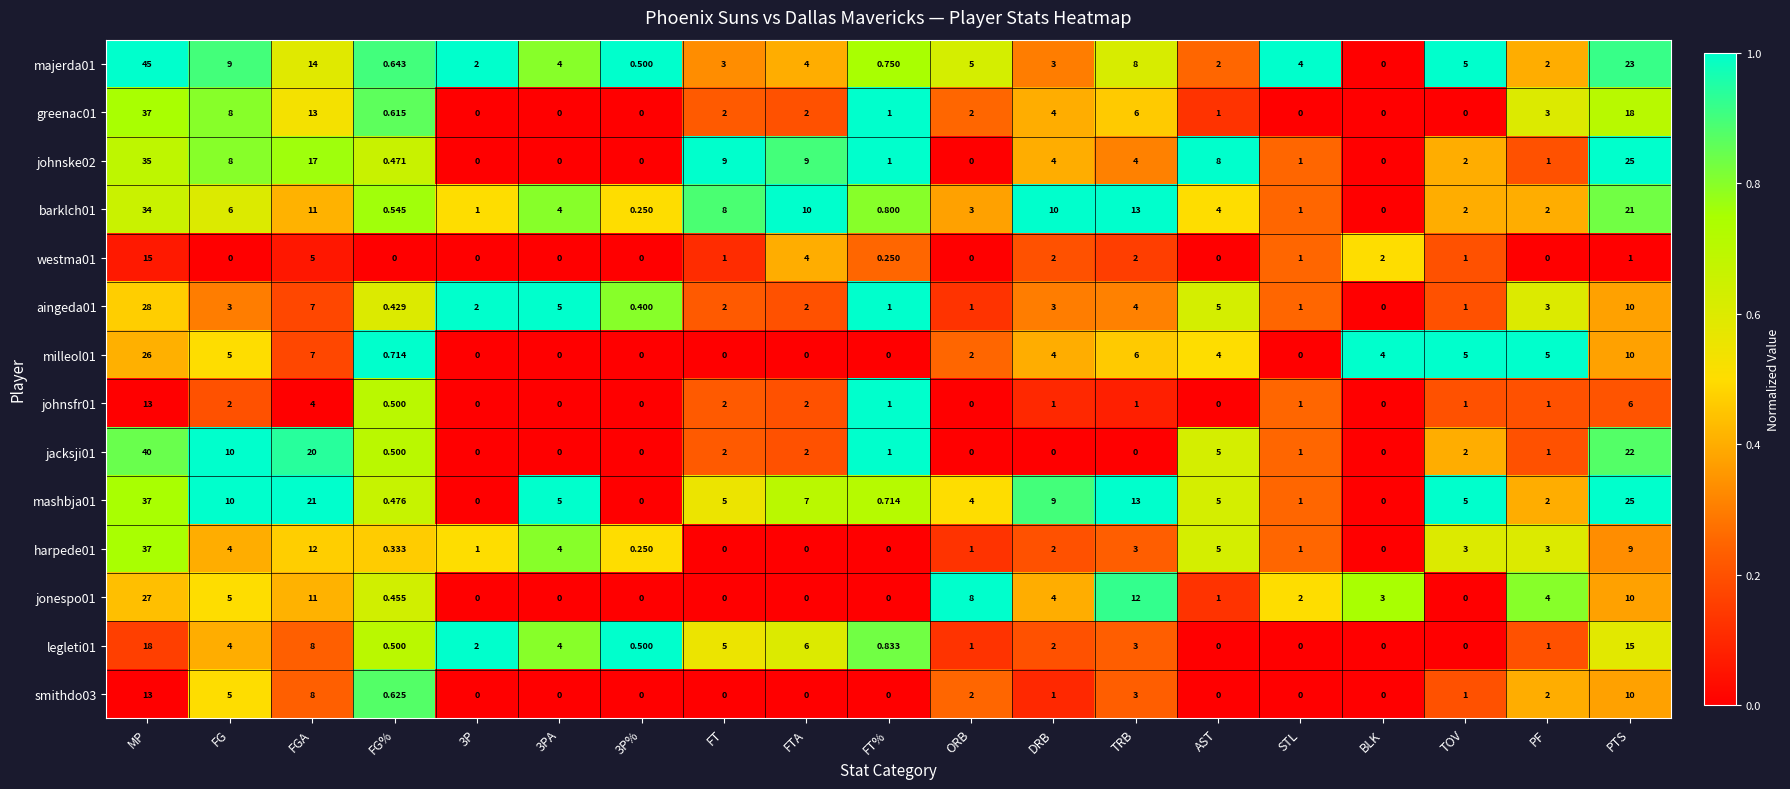

At which label is legleti01 closest to 9?

FGA